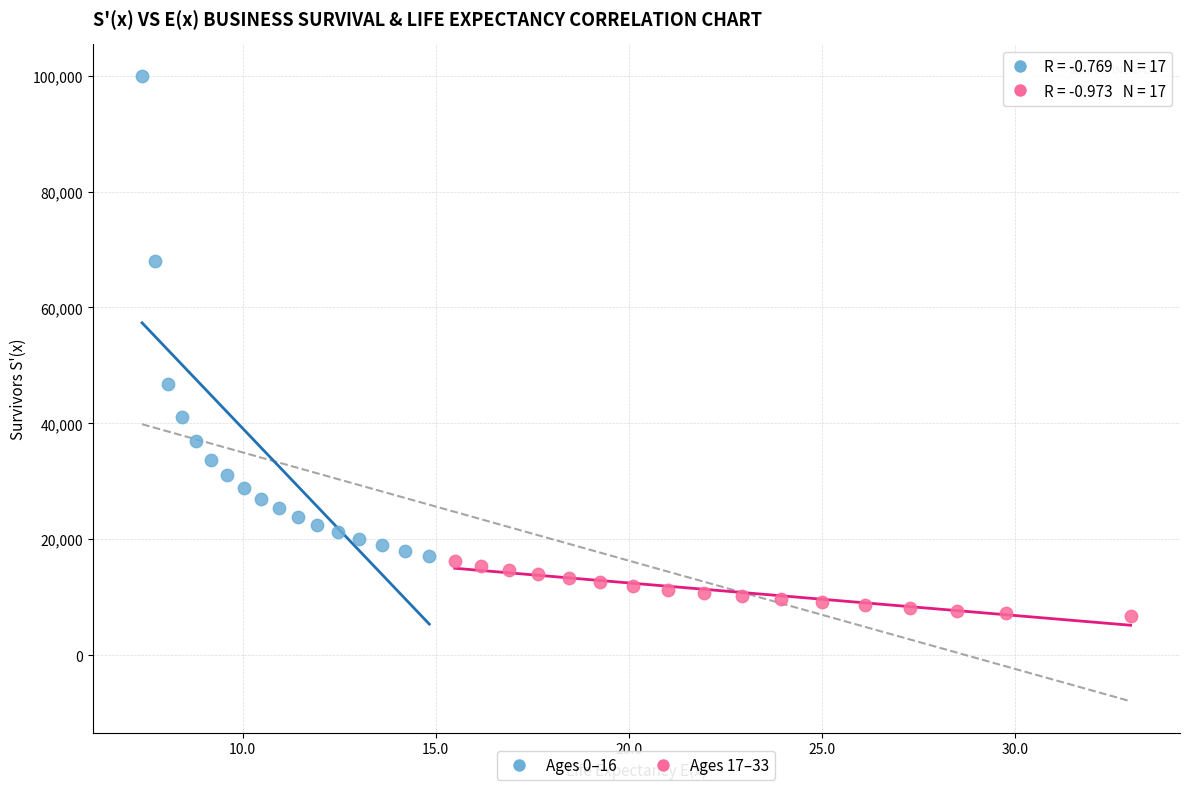

Which series has the largest Y range (max minus min)?

Ages 0–16